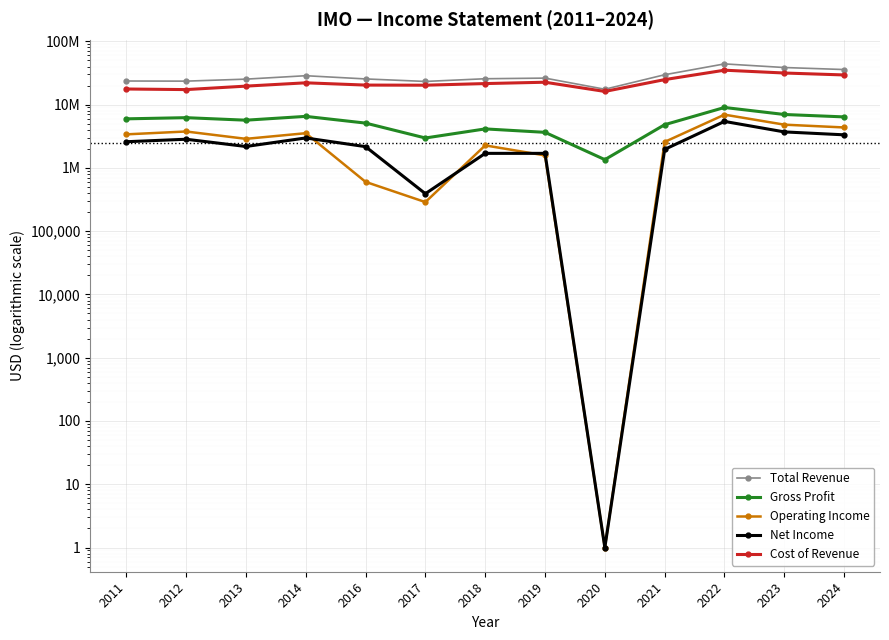

True or false: Cost of Revenue and Net Income intersect in this chart.

False